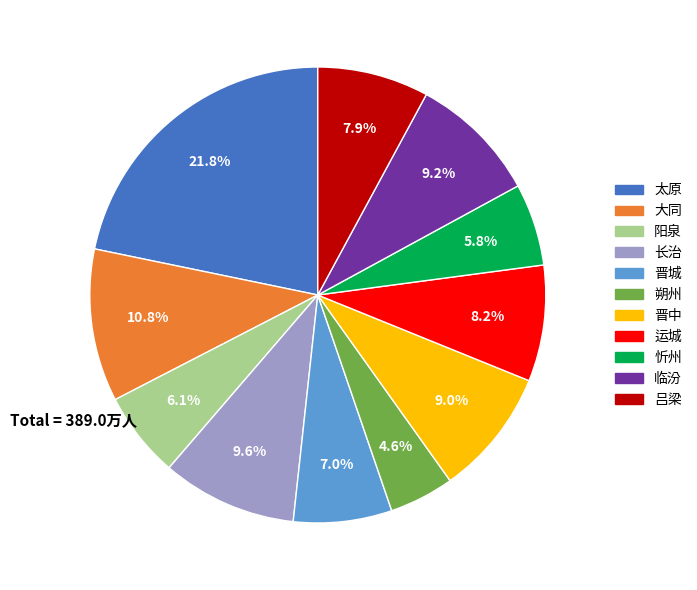

To the nearest percent, what percentage of the pie is 吕梁?

8%